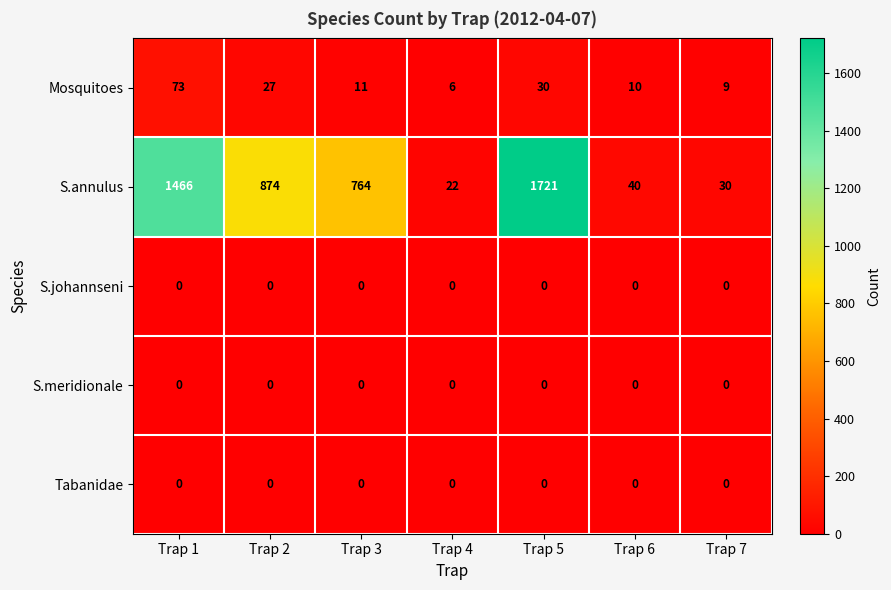

How many data points does each series have?

7